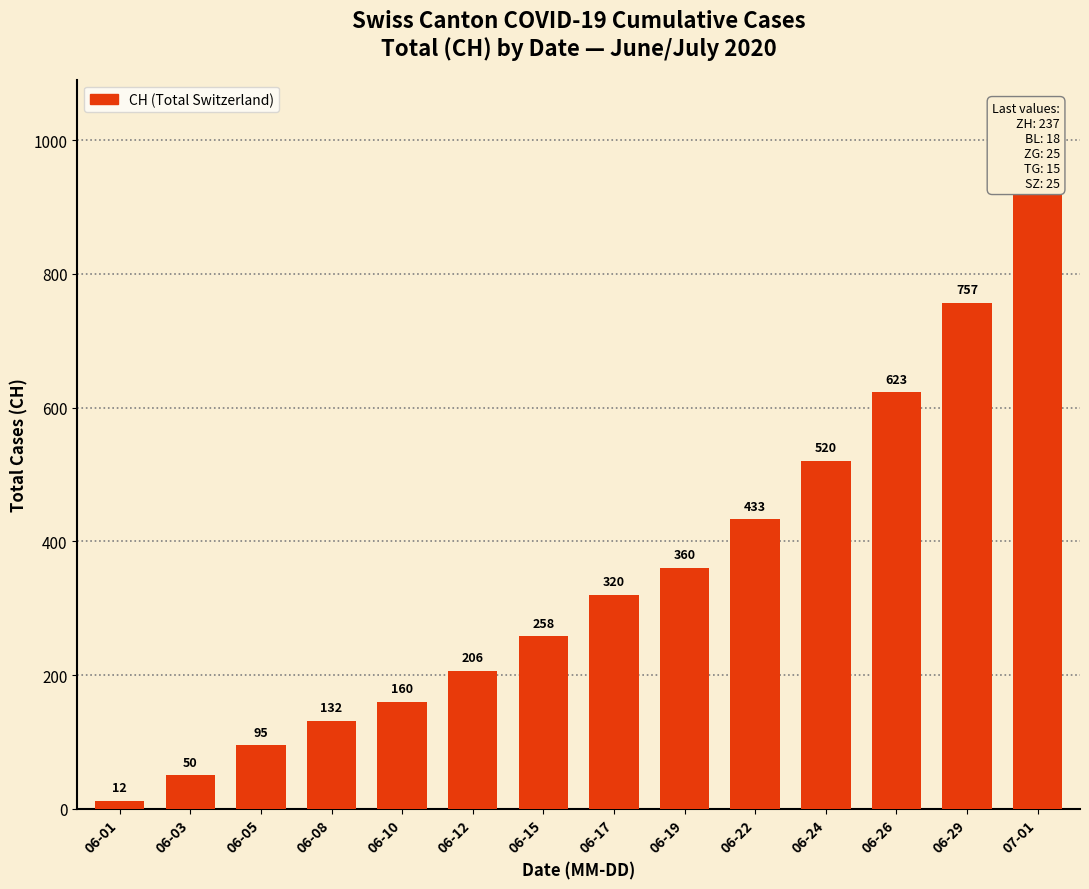

The value at 06-08 is 213. True or false?

False